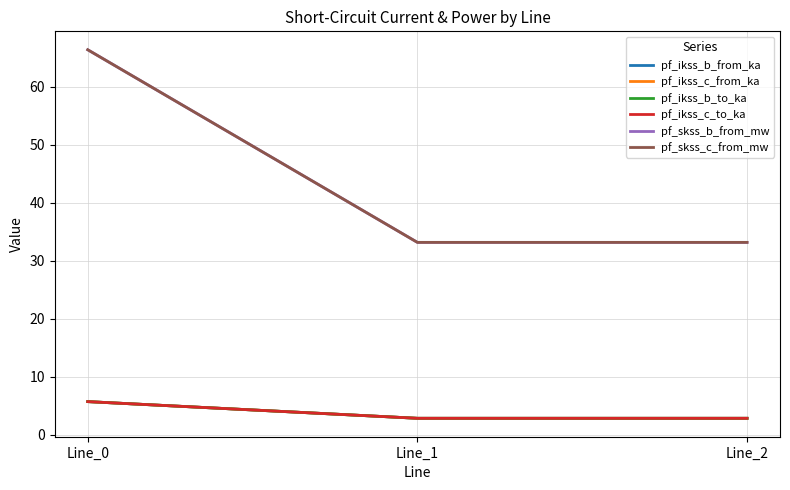

Reading left to right, list all the values displayed in this chart.

pf_ikss_b_from_ka: 5.7	2.9	2.9
pf_ikss_c_from_ka: 5.7	2.9	2.9
pf_ikss_b_to_ka: 5.7	2.9	2.9
pf_ikss_c_to_ka: 5.7	2.9	2.9
pf_skss_b_from_mw: 66.4	33.2	33.2
pf_skss_c_from_mw: 66.4	33.2	33.2